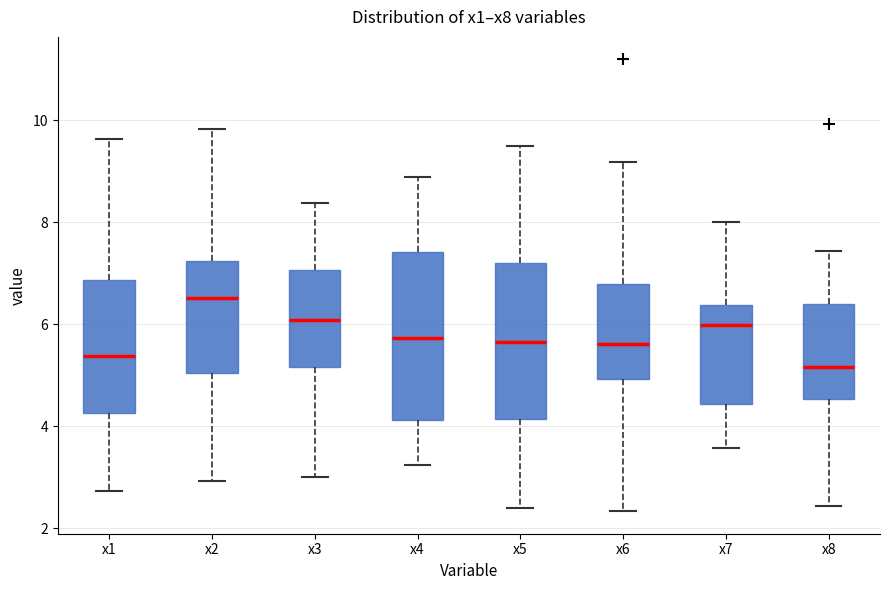

Reading left to right, read every box against the y-axis: the position of its median line, the range the box covers, and the ends of its whiskers. The values are not printed on the chart, so give them approximately, as read against the axis.

x1: median 5.4, box 4.2 to 6.8, whiskers 2.8 to 9.6
x2: median 6.6, box 5.0 to 7.2, whiskers 3.0 to 9.8
x3: median 6.0, box 5.2 to 7.0, whiskers 3.0 to 8.4
x4: median 5.8, box 4.2 to 7.4, whiskers 3.2 to 8.8
x5: median 5.6, box 4.2 to 7.2, whiskers 2.4 to 9.6
x6: median 5.6, box 5.0 to 6.8, whiskers 2.4 to 9.2
x7: median 6.0, box 4.4 to 6.4, whiskers 3.6 to 8.0
x8: median 5.2, box 4.6 to 6.4, whiskers 2.4 to 7.4